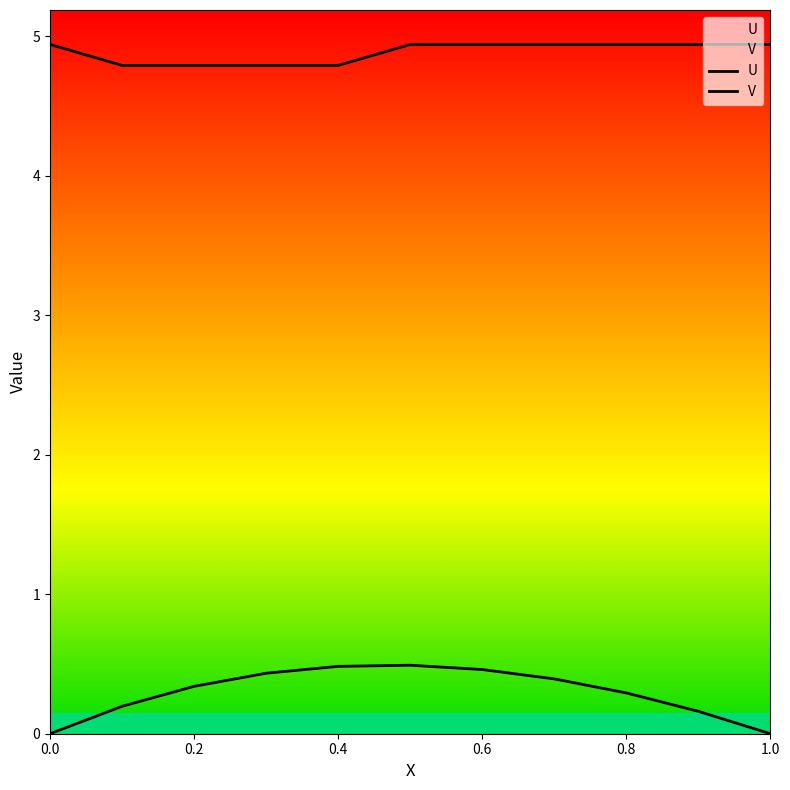

What is the difference between the highest and lowest values at 0.4?

4.3